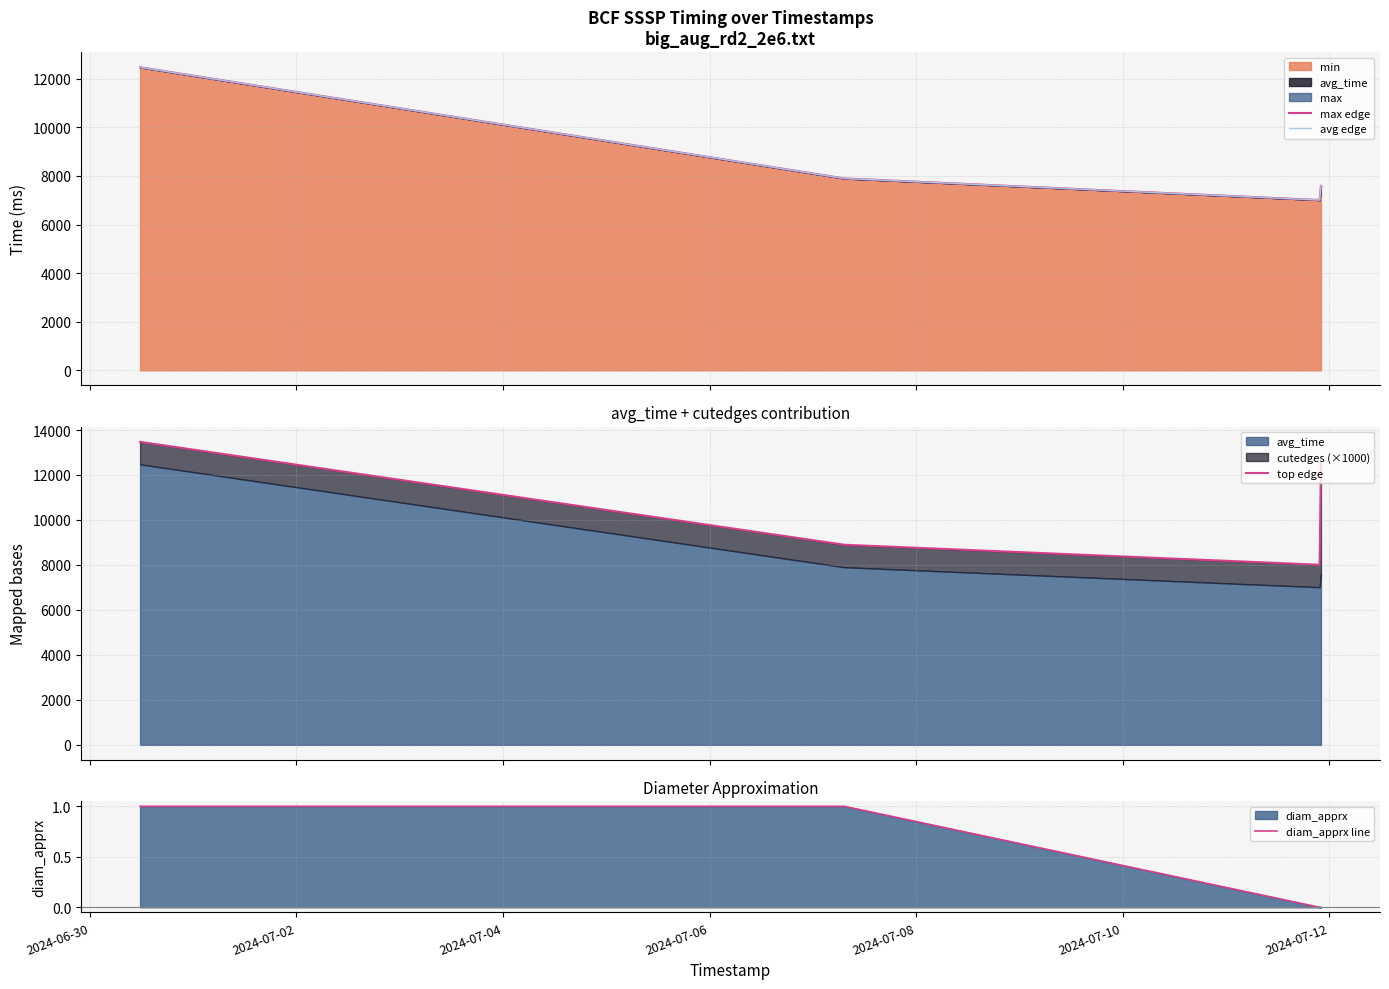

Rank the series by their maximum value, from lowest to highest.

diam_apprx line, max edge, avg edge, top edge